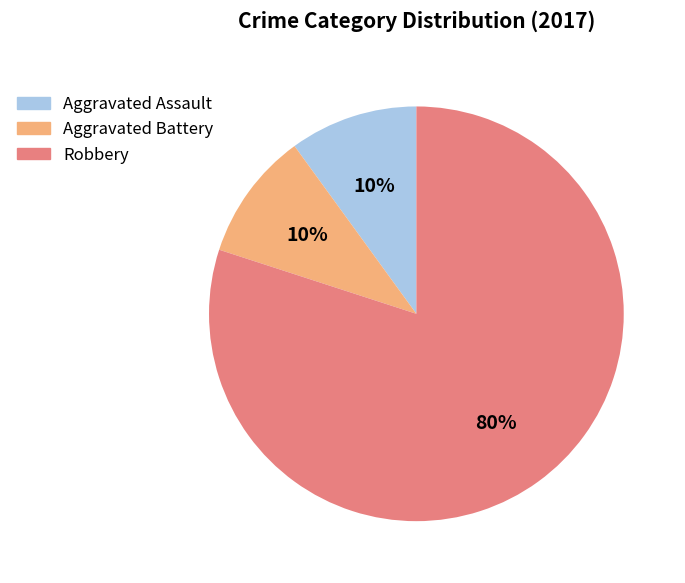

To the nearest percent, what is the average slice percentage?

33%